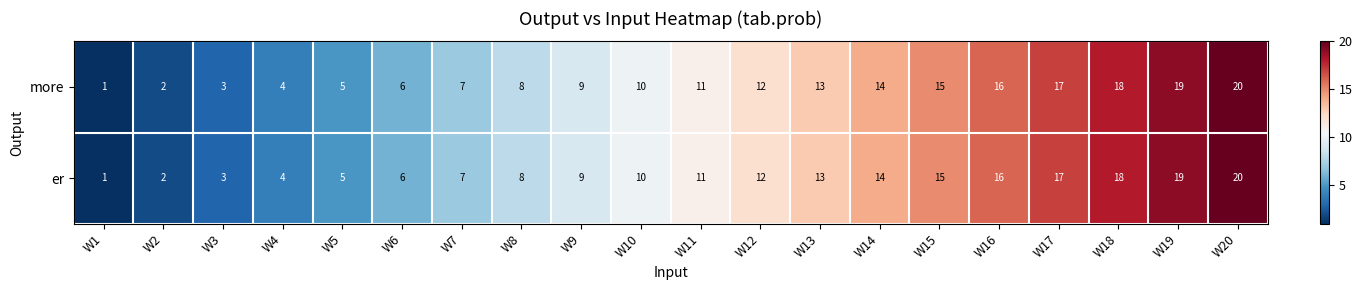

At which category does the chart reach its minimum across all series?

W1